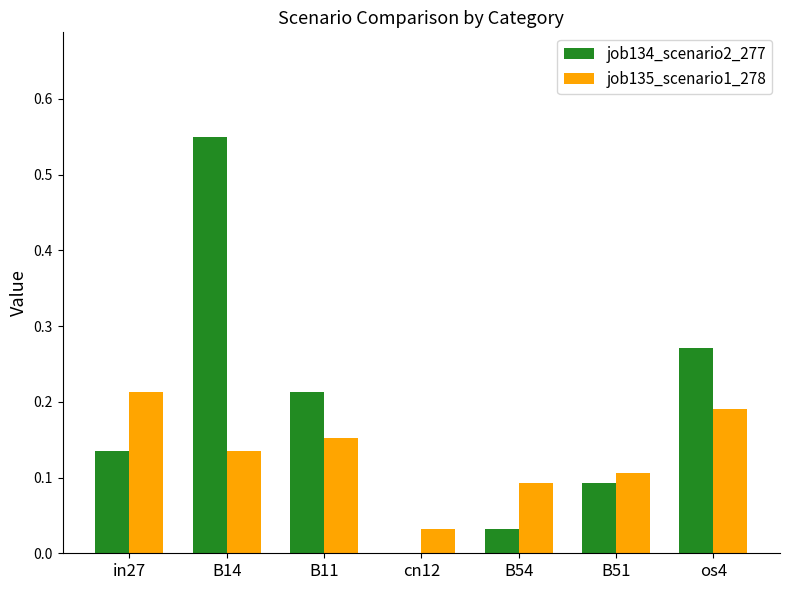

Count the job135_scenario1_278 values in the range 0 to 1.

7